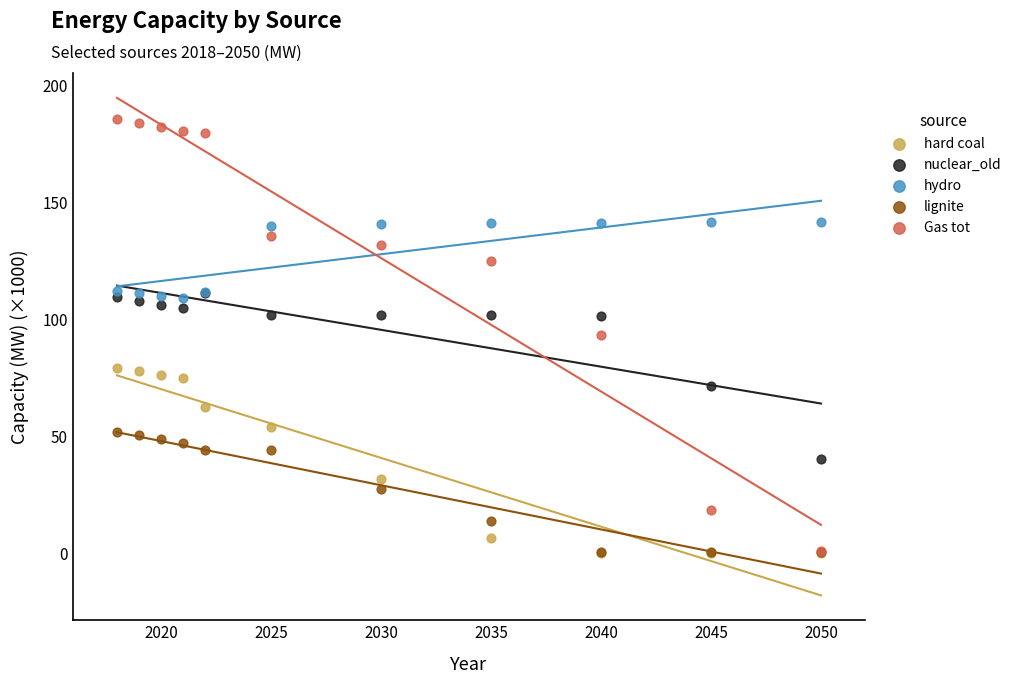

What are all the series names shown in the legend?

hard coal, nuclear_old, hydro, lignite, Gas tot